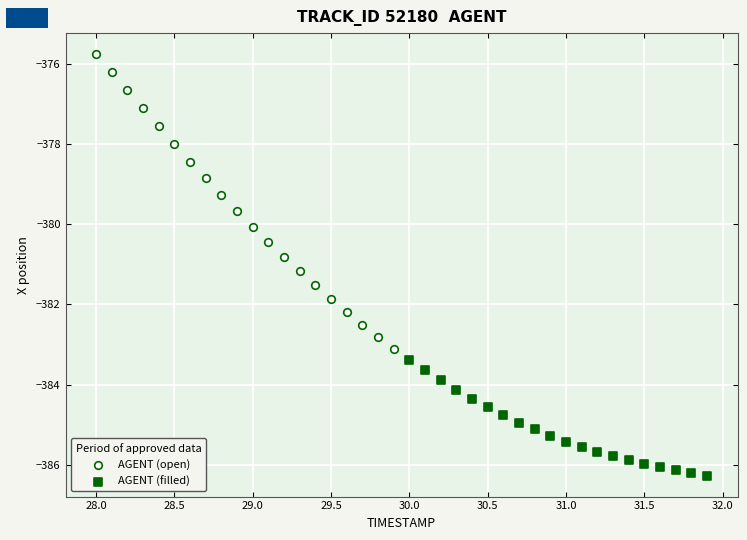

Which series reaches the maximum Y coordinate?

AGENT (open)